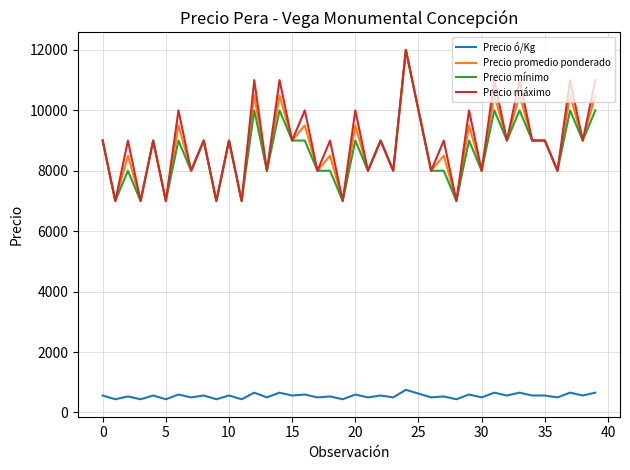

True or false: Precio ó/Kg and Precio promedio ponderado cross at least once.

False